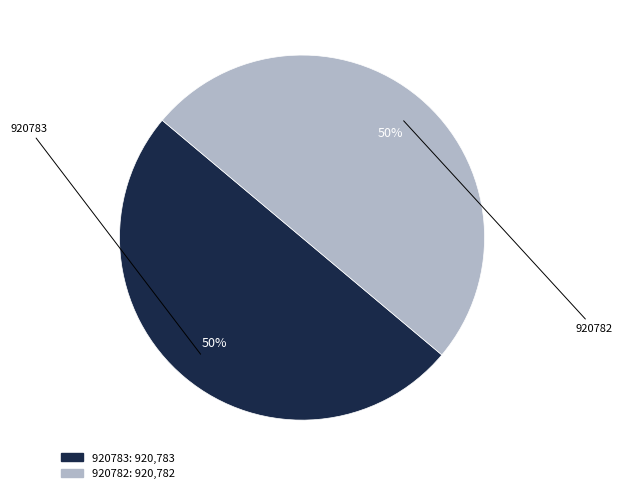

True or false: 920783 accounts for 50% of the total.

True